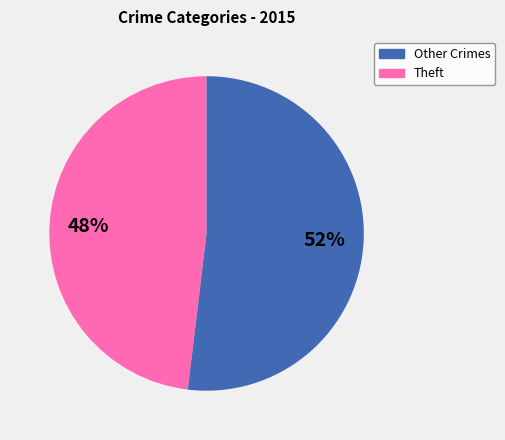

To the nearest percent, what is the average slice percentage?

50%